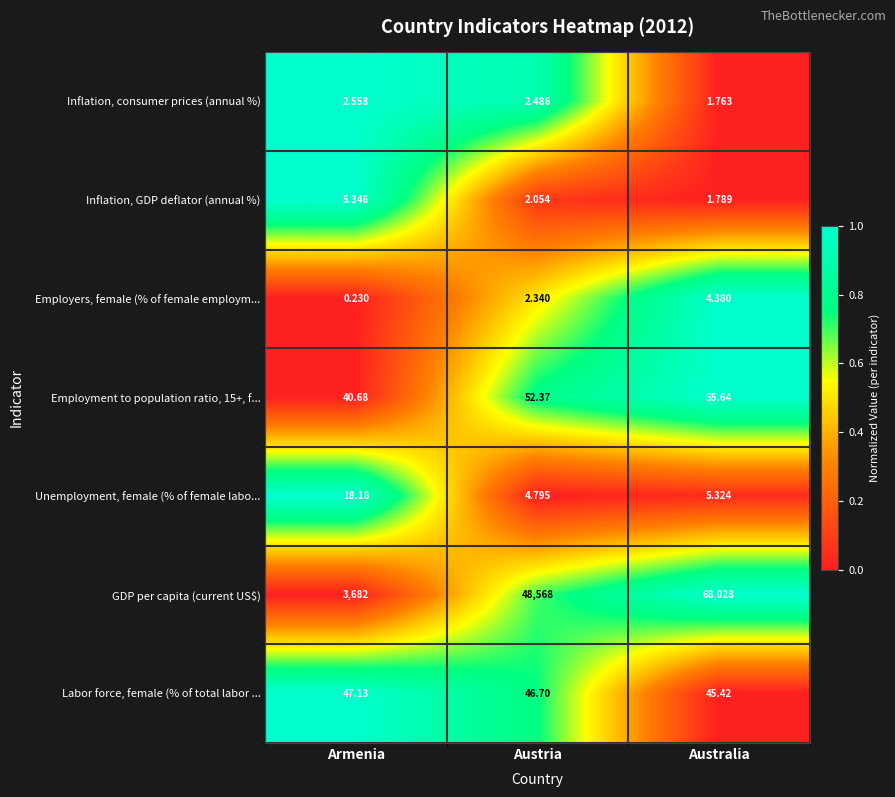

Count the number of data series in this chart.

7